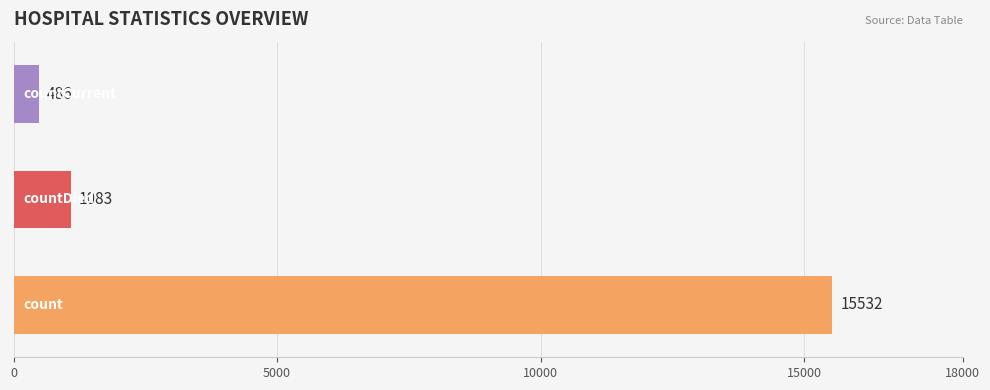

Are the bars grouped side by side (vs. stacked)?

No